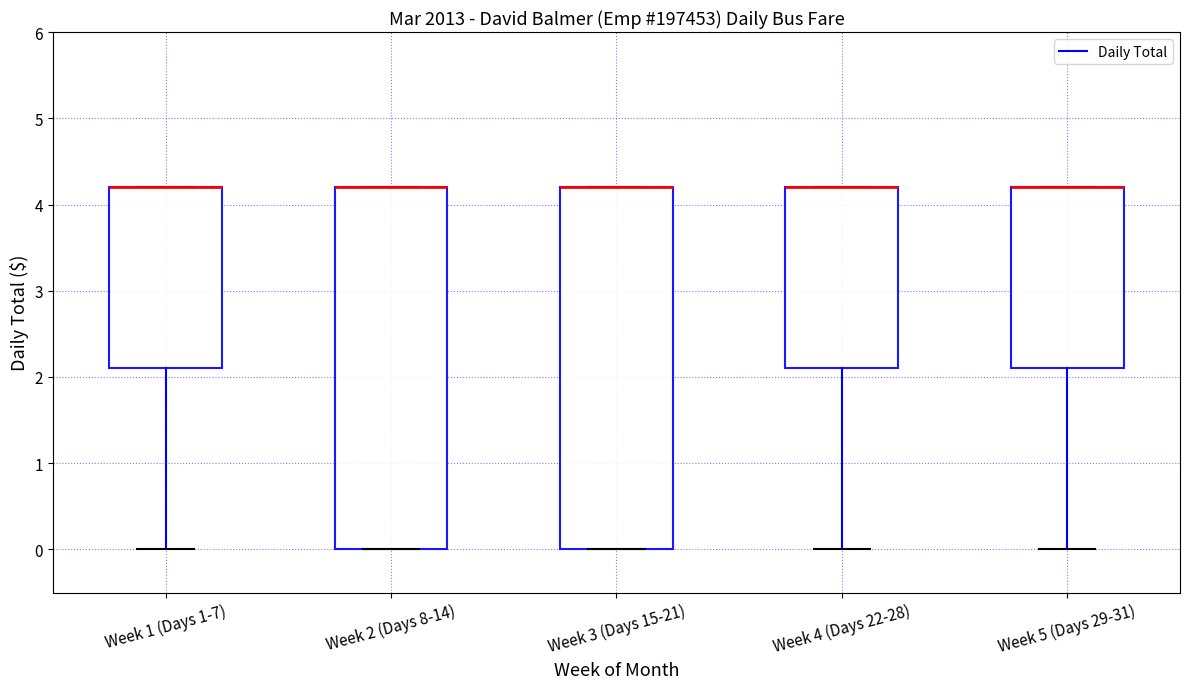

Reading left to right, transcribe this box plot: for each box, give where its median line is, the range the box spans, and where its two whiskers end, as read against the y-axis. The values are not printed on the chart, so give them approximately, as read against the axis.

Week 1 (Days 1-7): median 4.2 (drawn on the box's upper edge), box 2.1 to 4.2, whiskers 0.0 to 4.2
Week 2 (Days 8-14): median 4.2 (drawn on the box's upper edge), box 0.0 to 4.2, whiskers 0.0 to 4.2
Week 3 (Days 15-21): median 4.2 (drawn on the box's upper edge), box 0.0 to 4.2, whiskers 0.0 to 4.2
Week 4 (Days 22-28): median 4.2 (drawn on the box's upper edge), box 2.1 to 4.2, whiskers 0.0 to 4.2
Week 5 (Days 29-31): median 4.2 (drawn on the box's upper edge), box 2.1 to 4.2, whiskers 0.0 to 4.2